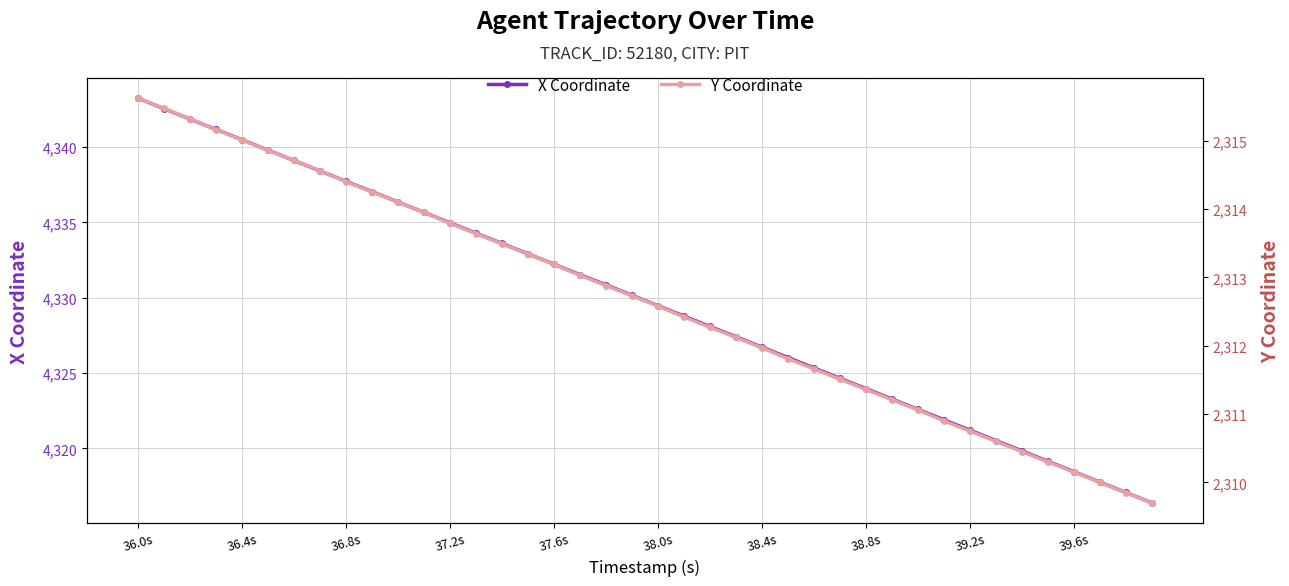

True or false: X Coordinate has more than 1 interior local peaks.

False